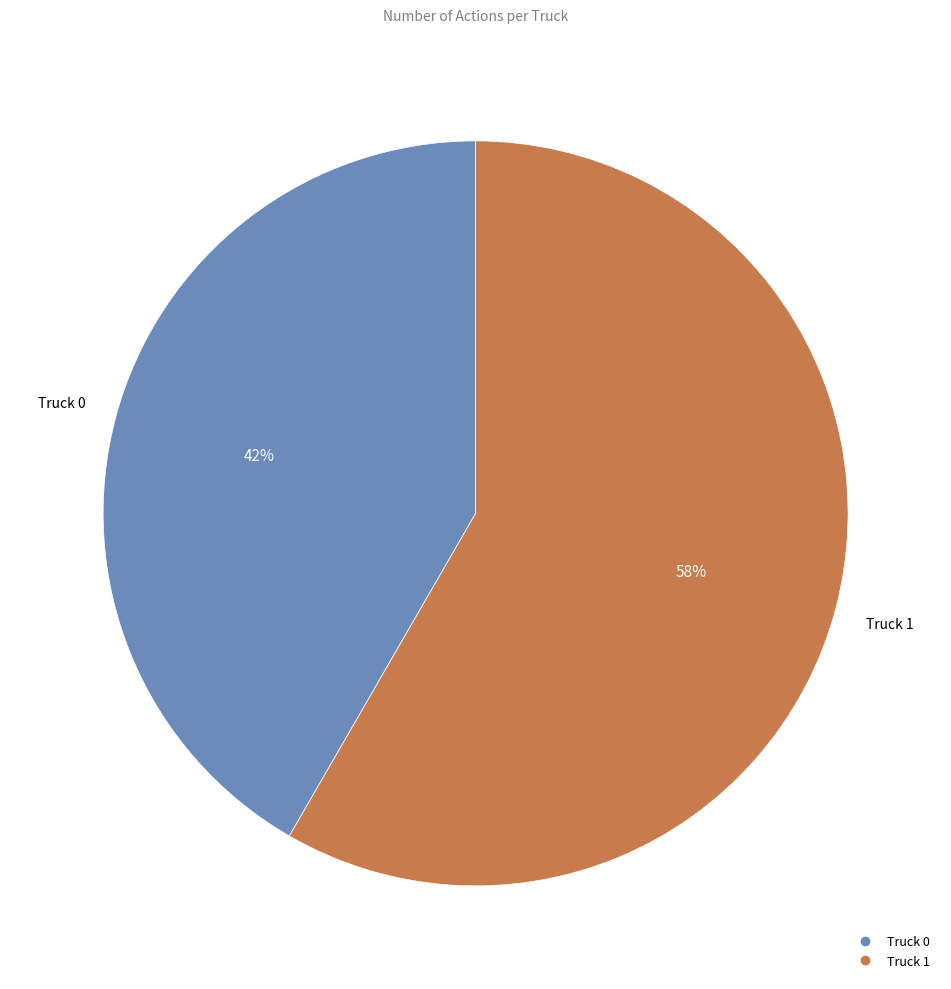

To the nearest percent, what percentage of the pie is Truck 0?

42%